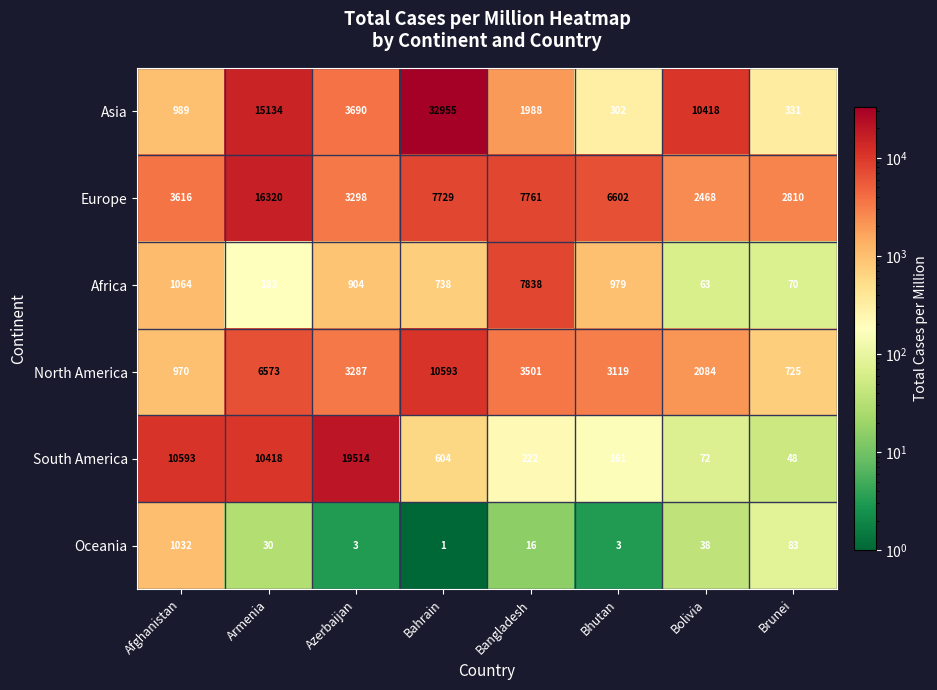

Which series has the largest range (max minus min)?

Asia